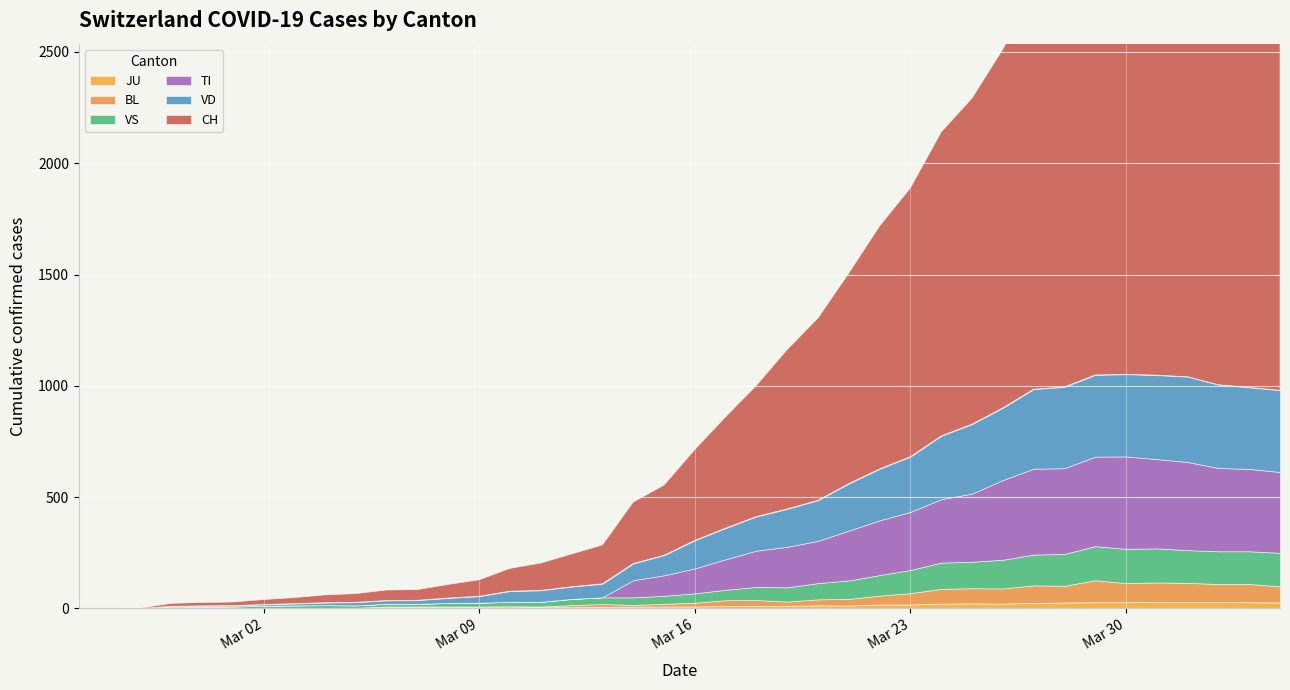

What is the total value across all series at 27?

1889